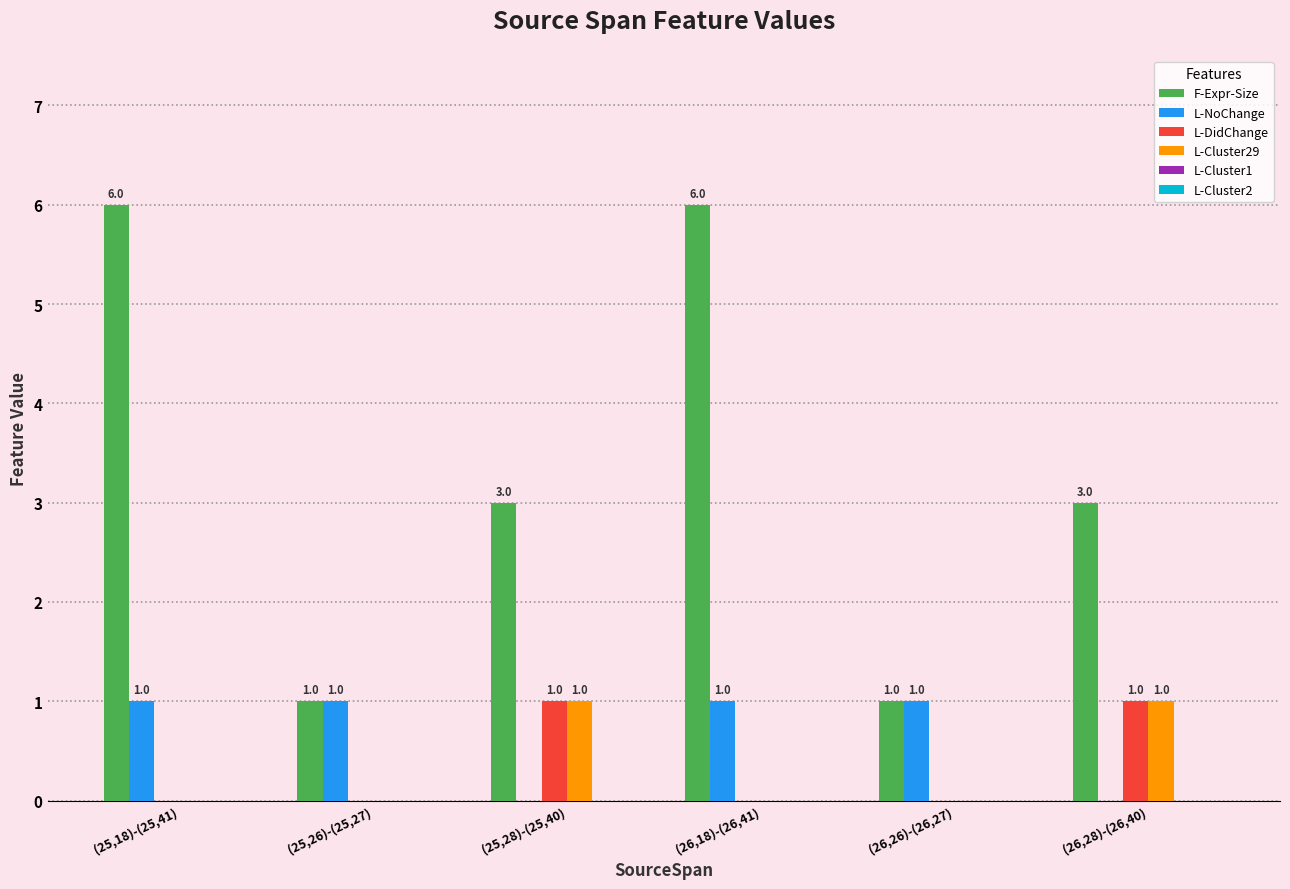

What is the greatest value displayed?

6